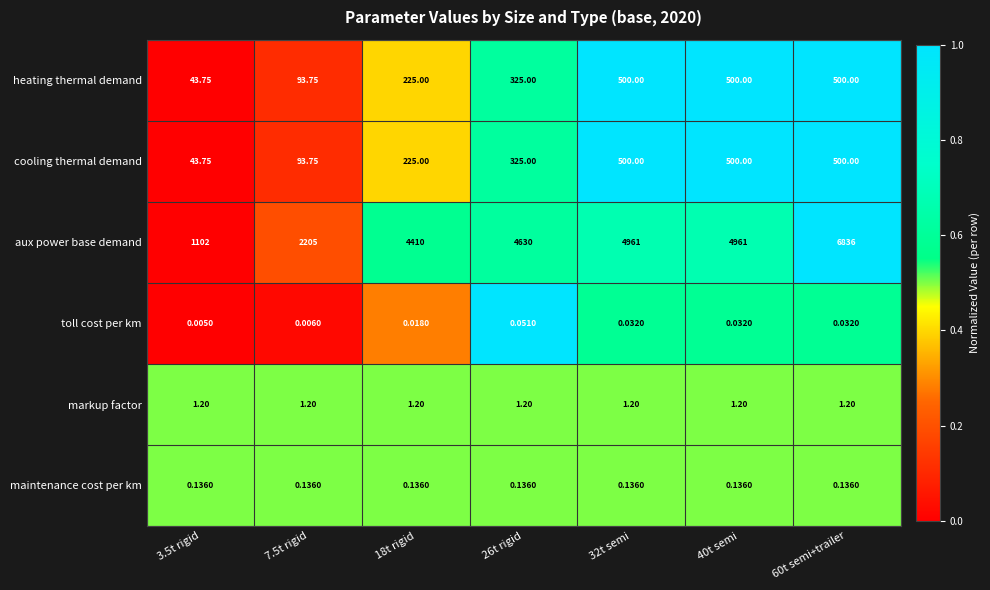

Between 3.5t rigid and 26t rigid, which series saw the biggest shift?

aux power base demand